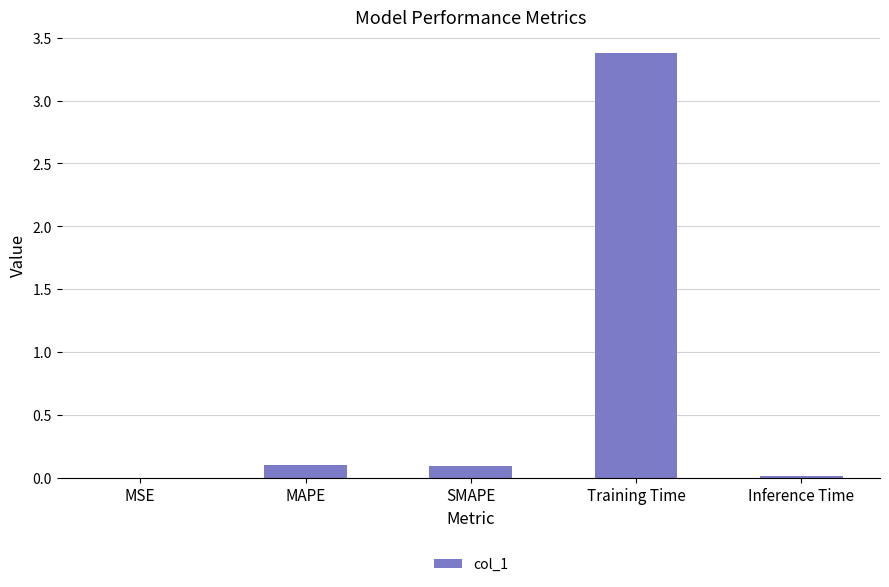

What is the sum of all values?

3.6